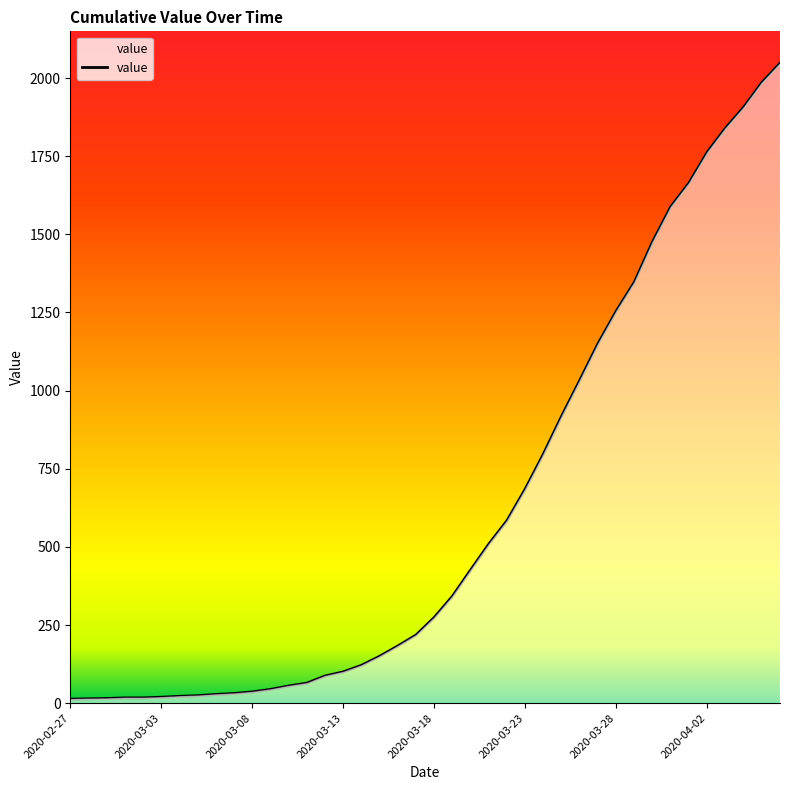

What is the difference between the maximum and minimum values?

2034